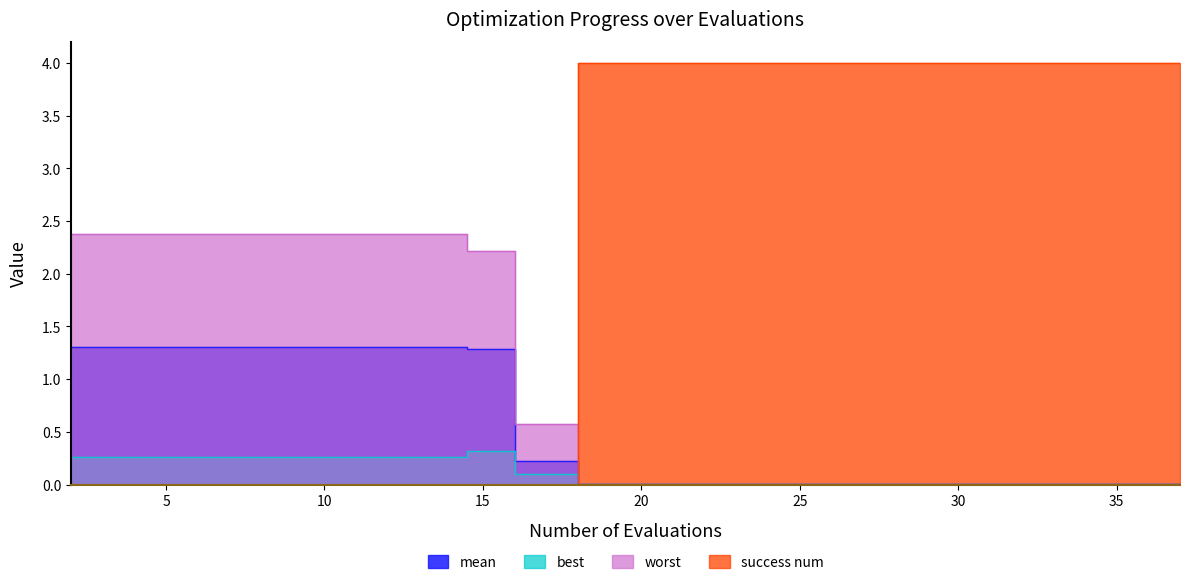

What is the greatest value displayed?

4.0